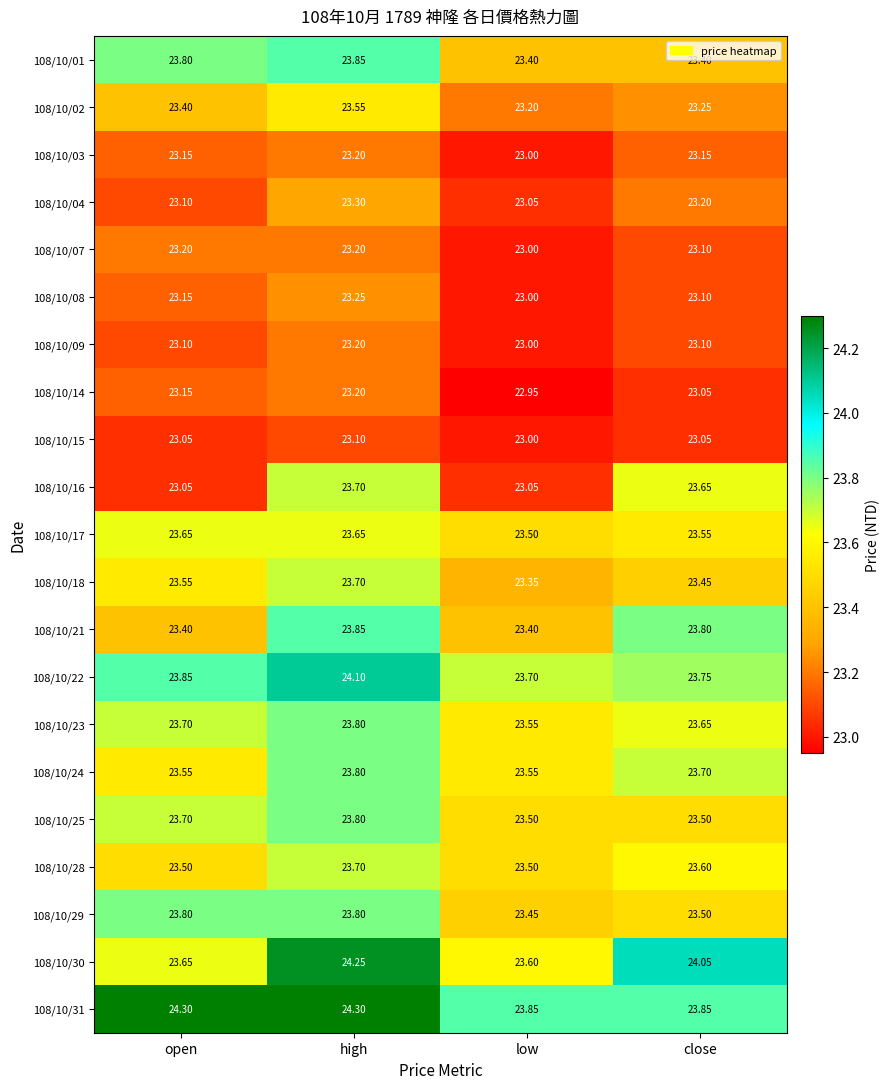

Count the number of data series in this chart.

21